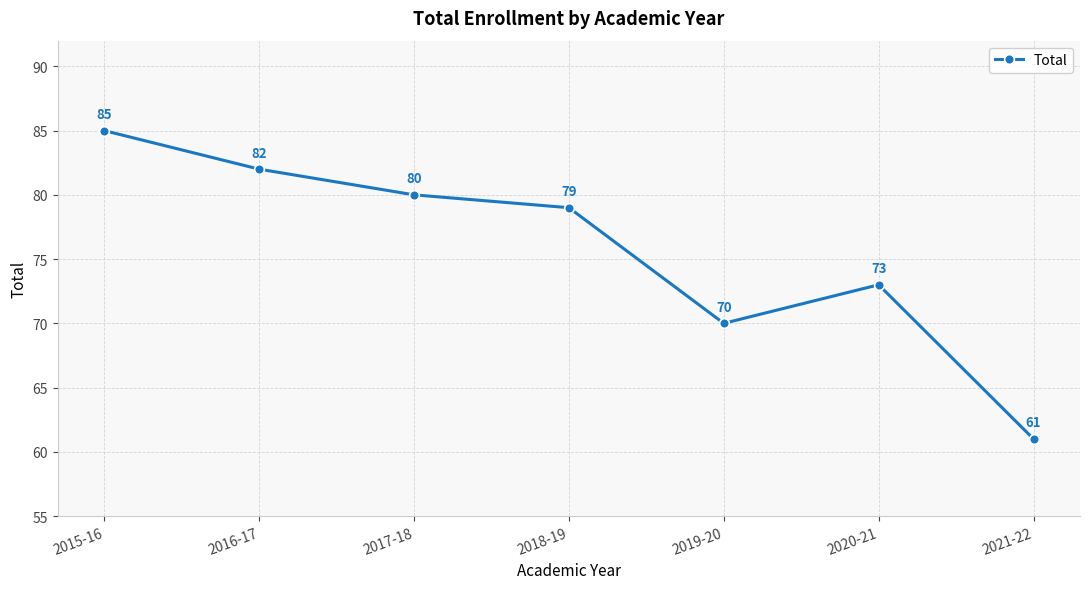

What value does the data have at 2016-17, to the nearest 10?

80